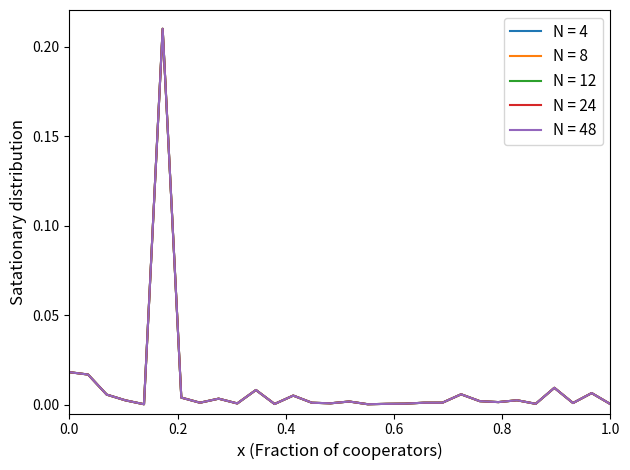

Does the chart have visible grid lines?

No